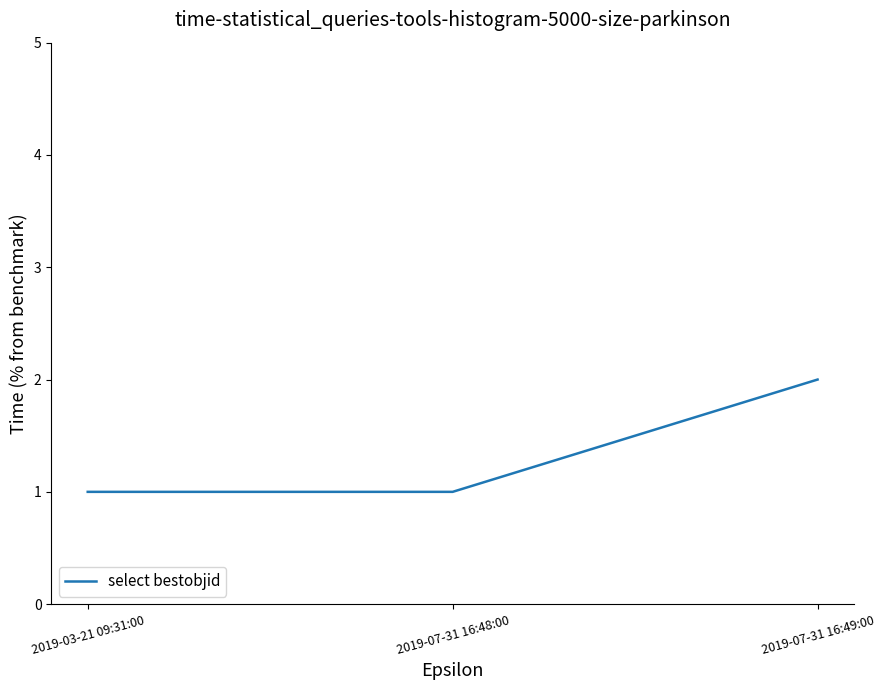

Which label corresponds to the largest value in the chart?

2019-07-31 16:49:00